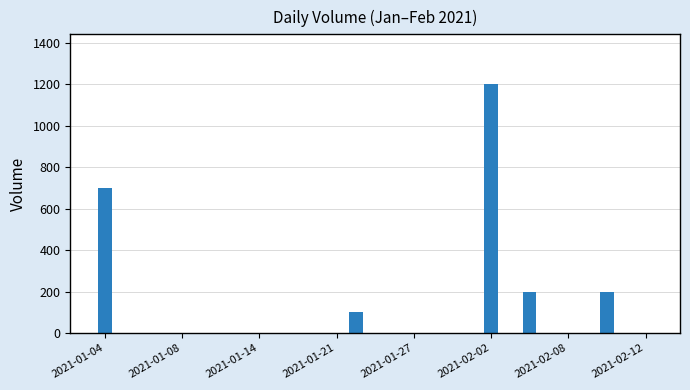

What is the sum of all values?

2400